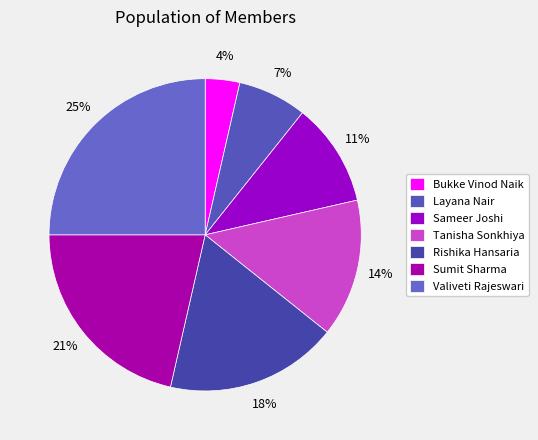

To the nearest percent, what is the difference between the largest and smallest slice percentages?

21%